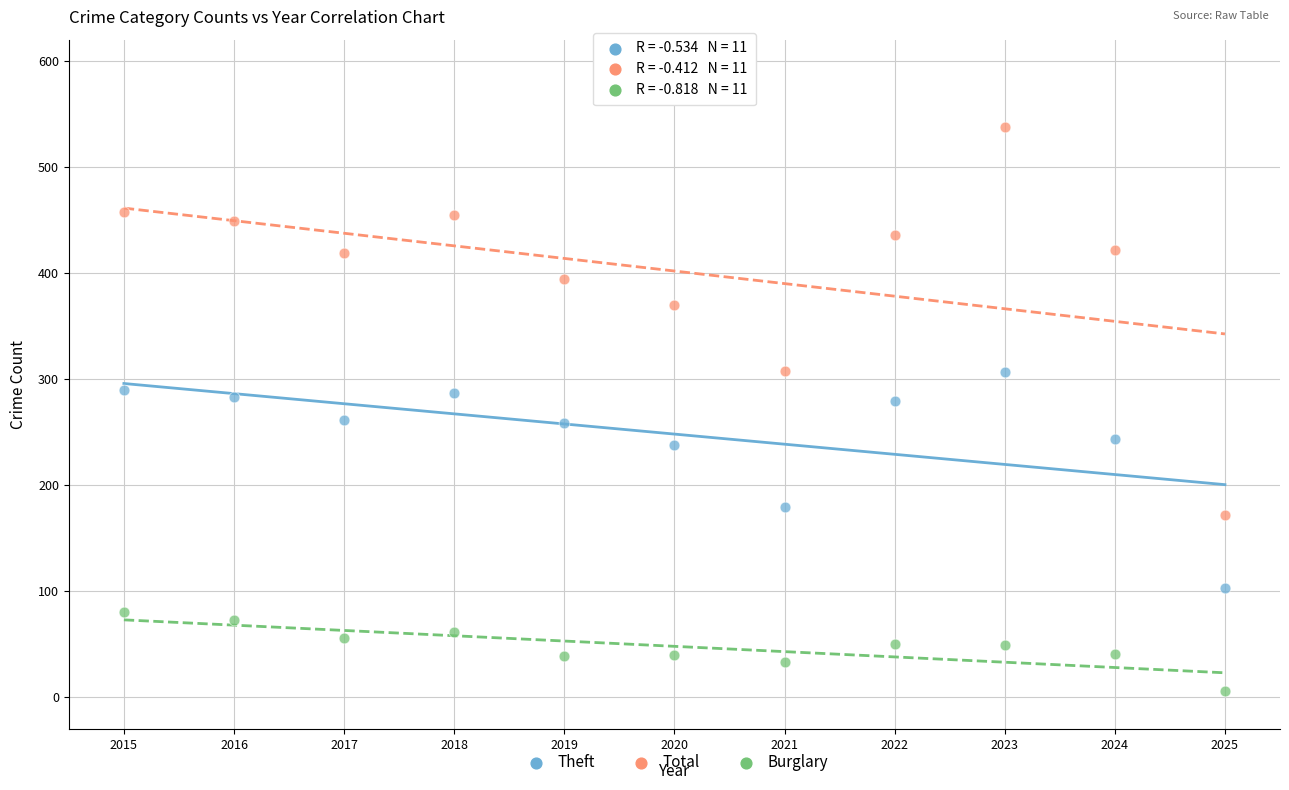

Across all data points, what is the range of Y values (max minus min)?

532